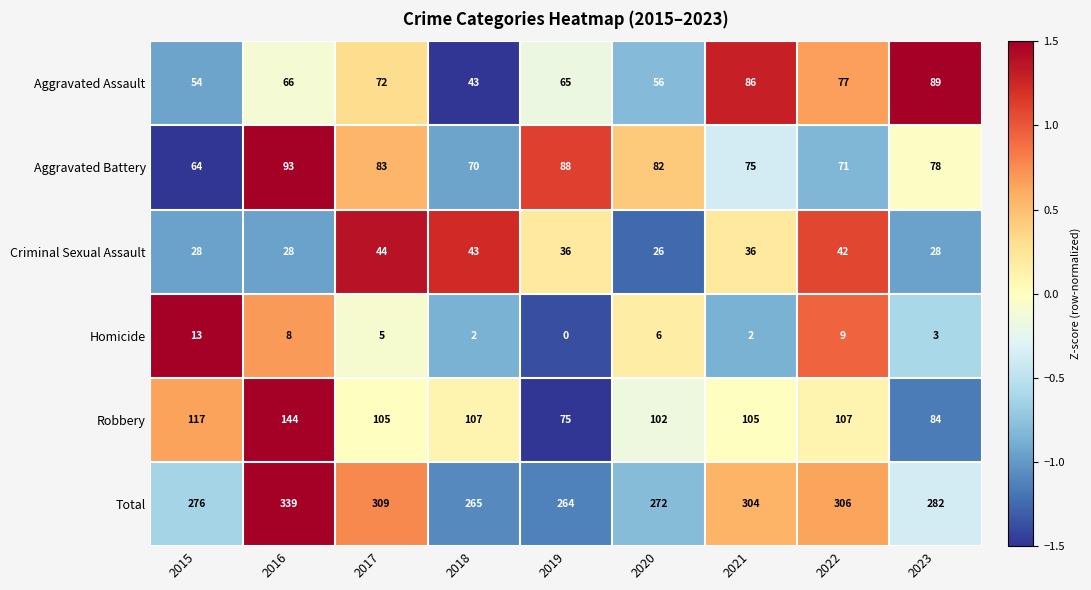

At which category is the sum across all series the highest?

2016